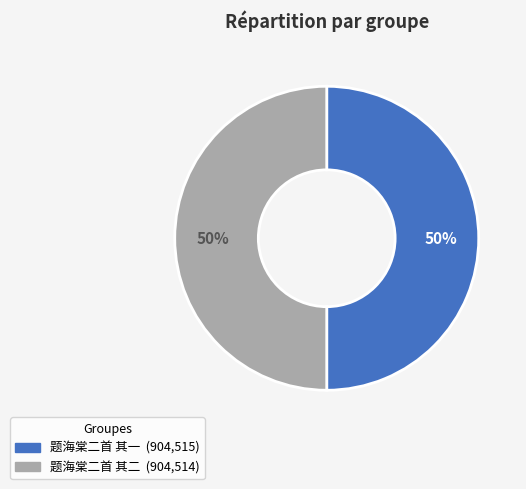

Approximately how many times larger is the value at 题海棠二首 其一 compared to 题海棠二首 其二?

1.0